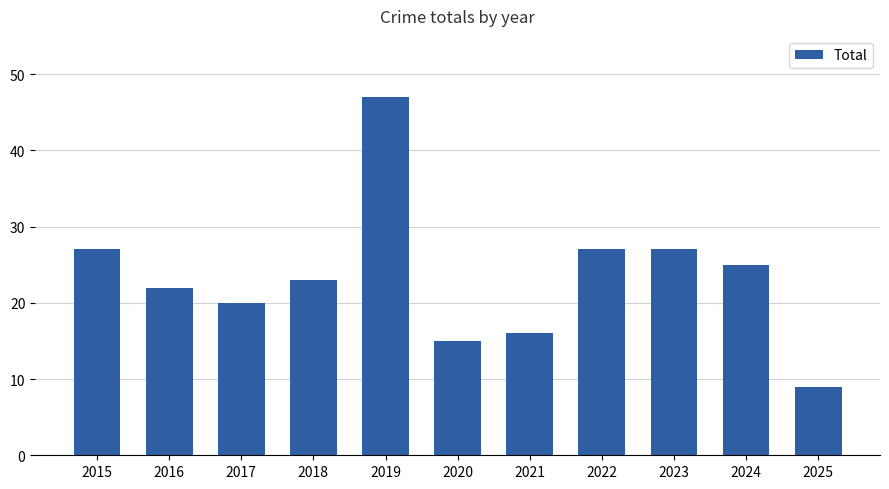

Read the value at 2020, to the nearest 5.

15